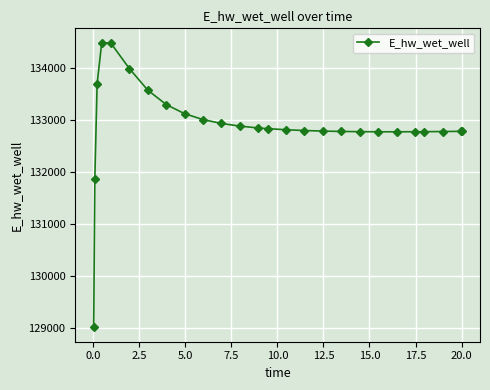

What is the value of the 8th point from the left?

133291.6